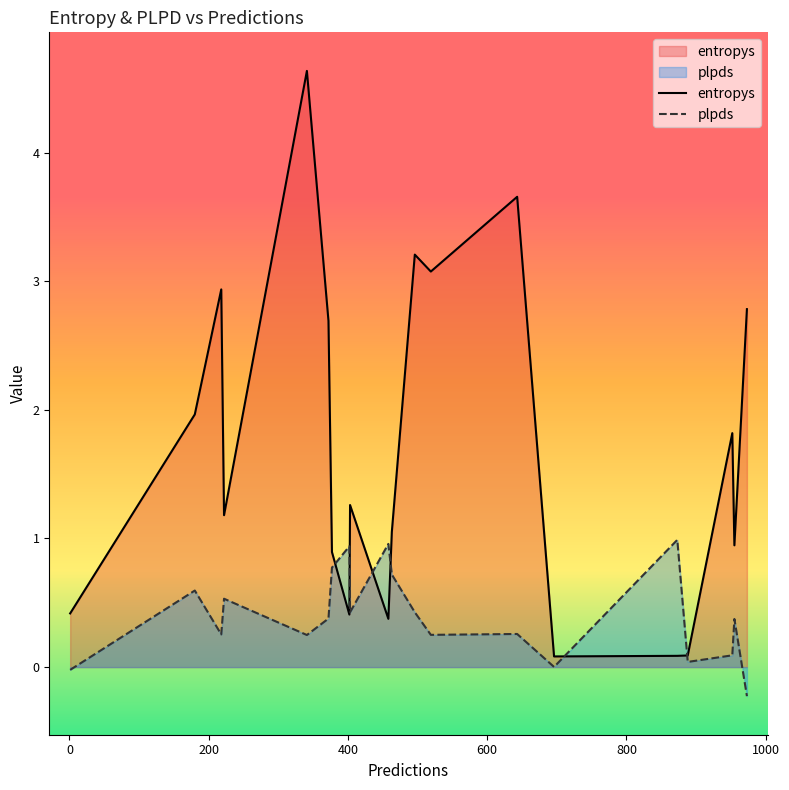

True or false: entropys and plpds intersect in this chart.

True